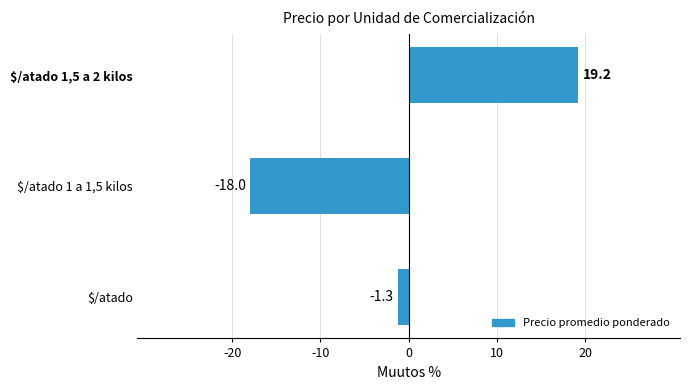

List the labels in order of value, smallest first.

$/atado 1 a 1,5 kilos, $/atado, $/atado 1,5 a 2 kilos